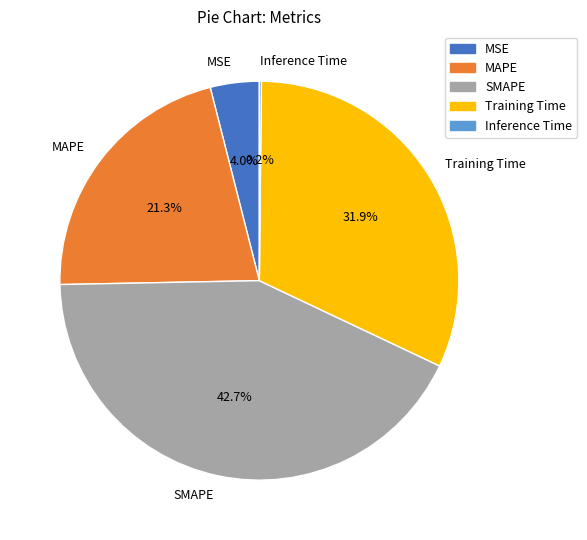

Between SMAPE and MSE, which is larger?

SMAPE